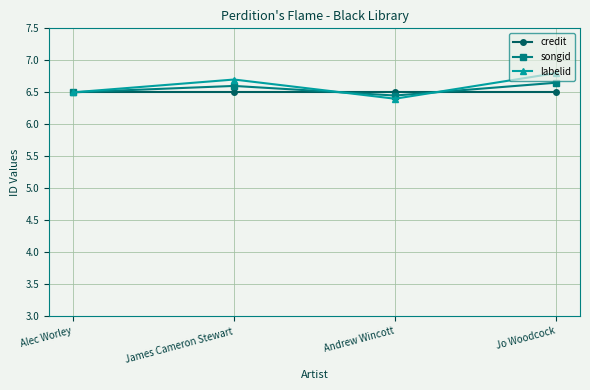

Where is songid nearest to the value 6?

Andrew Wincott